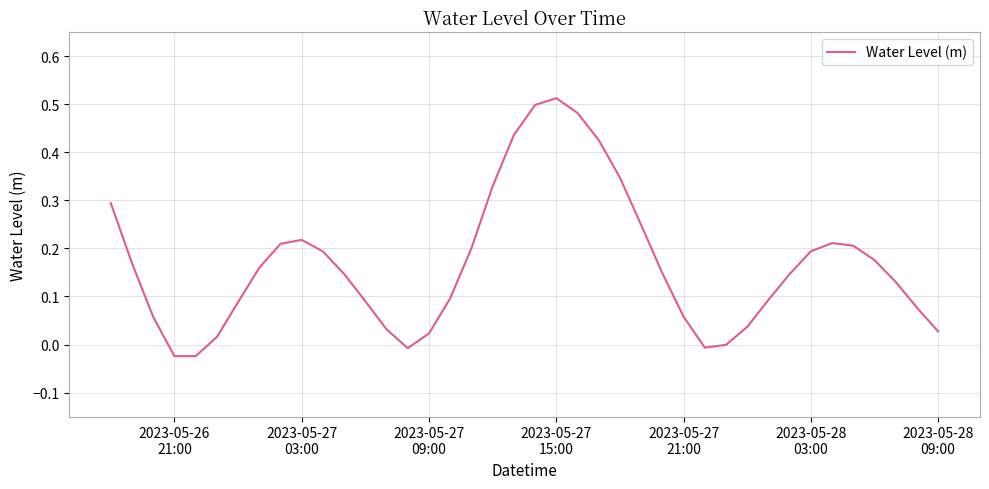

How many lines are shown in the chart?

1